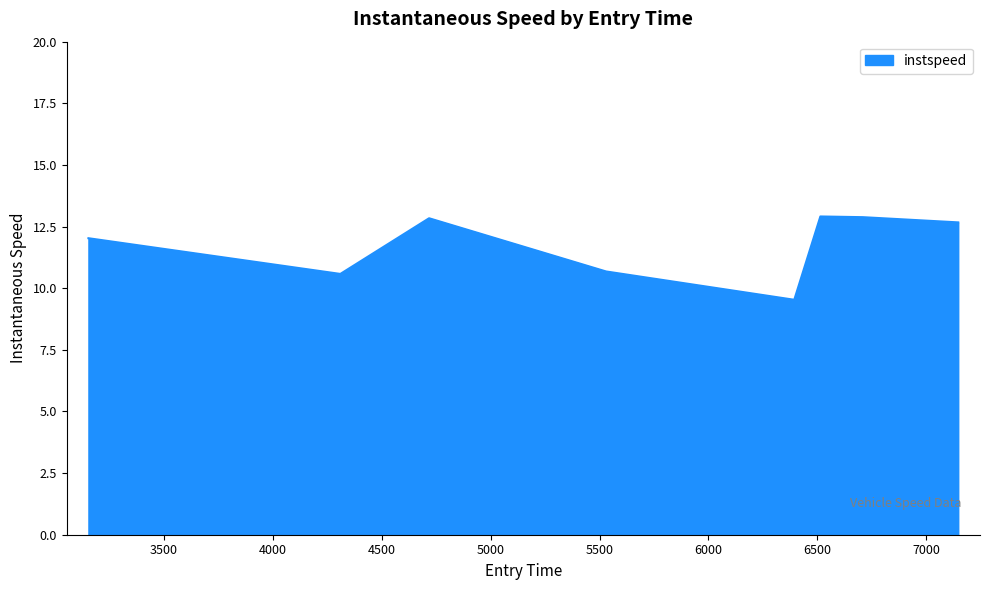

True or false: there are more than 0 points higher than both neighbors.

True